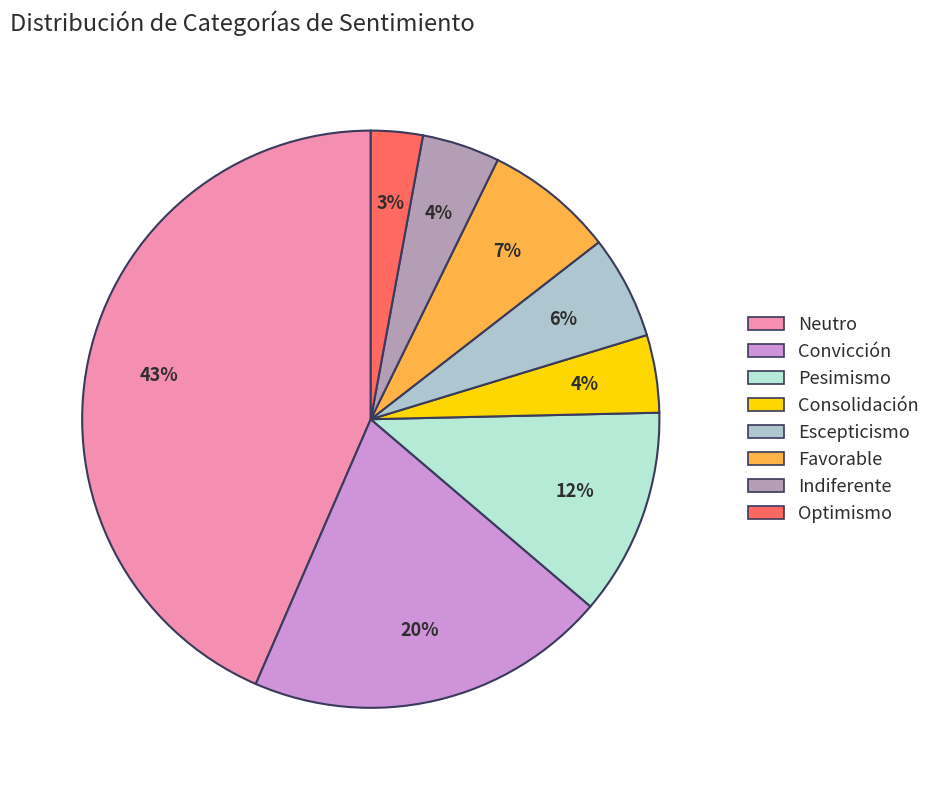

True or false: Neutro accounts for 43% of the total.

True